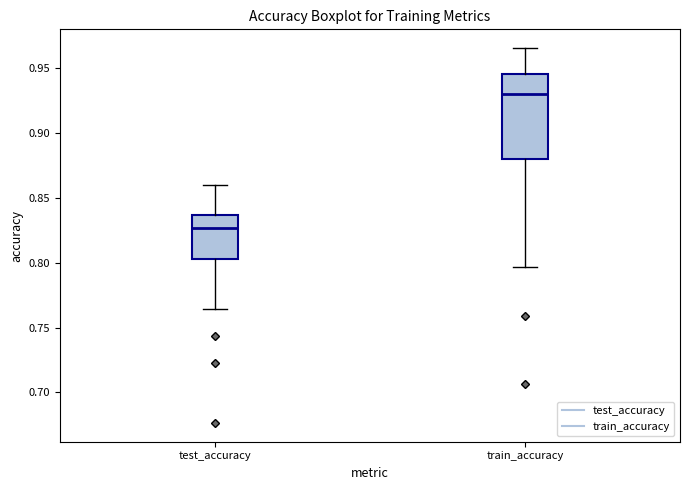

Reading left to right, transcribe this box plot: for each box, give where its median line is, the range the box spans, and where its two whiskers end, as read against the y-axis. The values are not printed on the chart, so give them approximately, as read against the axis.

test_accuracy: median 0.825, box 0.805 to 0.835, whiskers 0.765 to 0.860
train_accuracy: median 0.930, box 0.880 to 0.945, whiskers 0.795 to 0.965